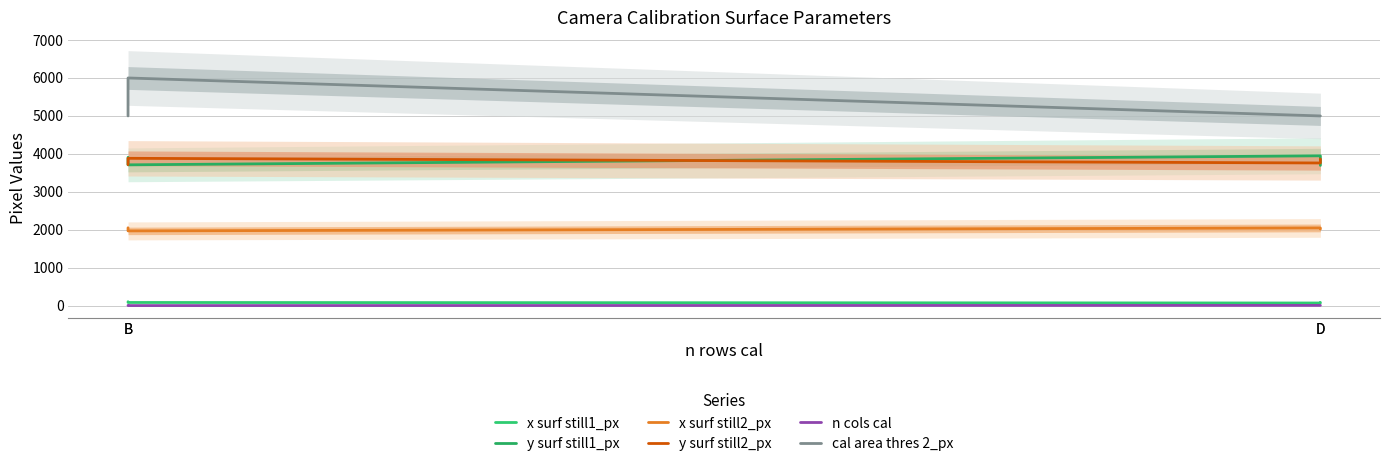

What is the spread (max minus min) of values at B?

4990